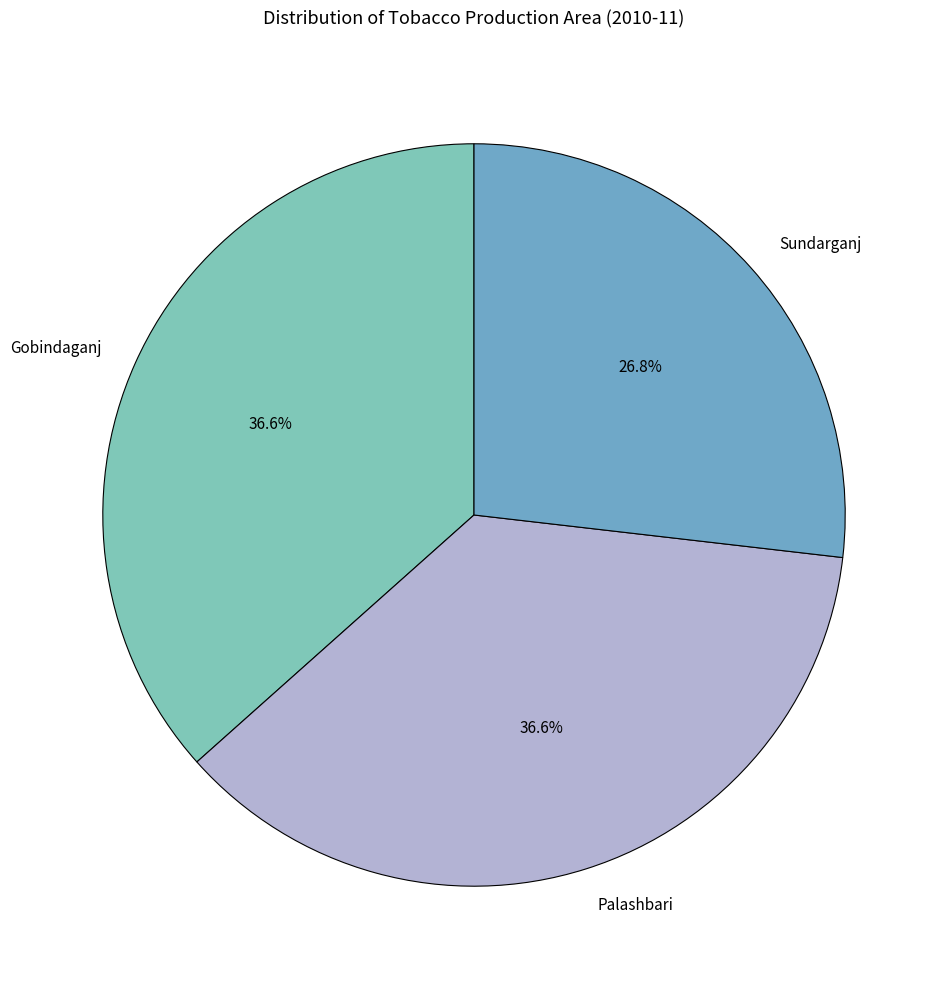

How many slices are in this pie chart?

3